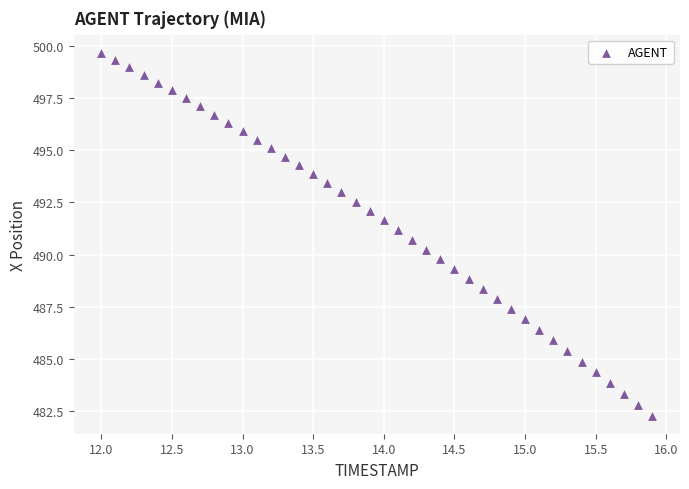

What is the range of Y values (max minus min)?

17.4